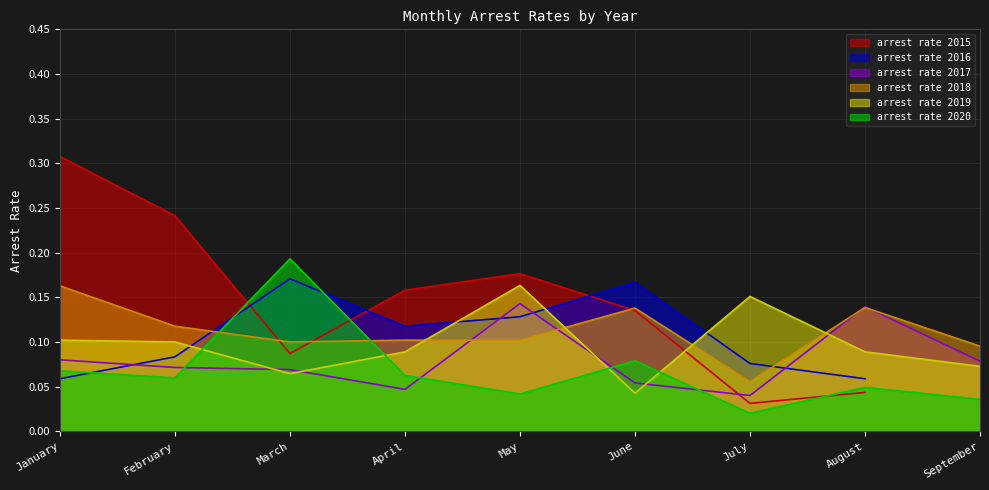

Where is the first local minimum for arrest_rate_2019?

March